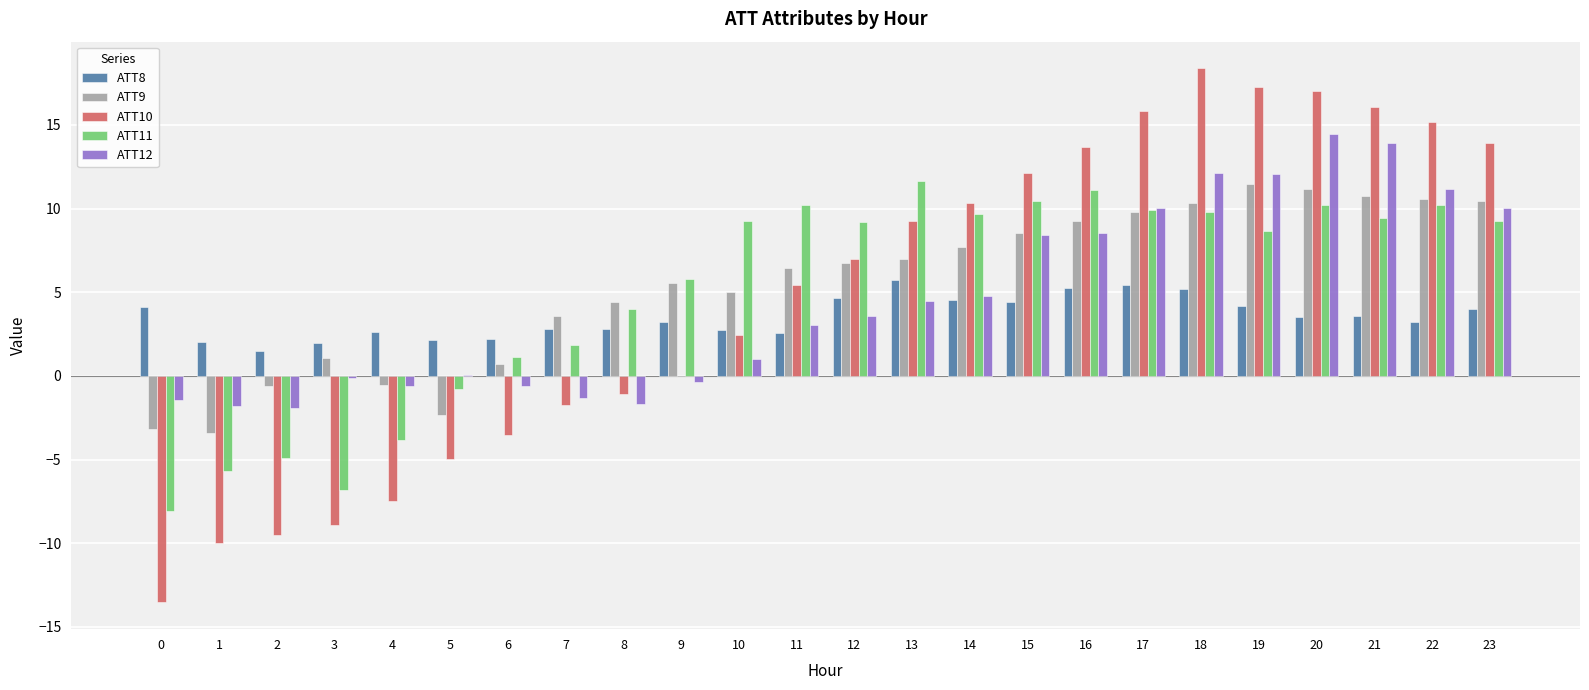

What is the maximum value for ATT8?

5.7